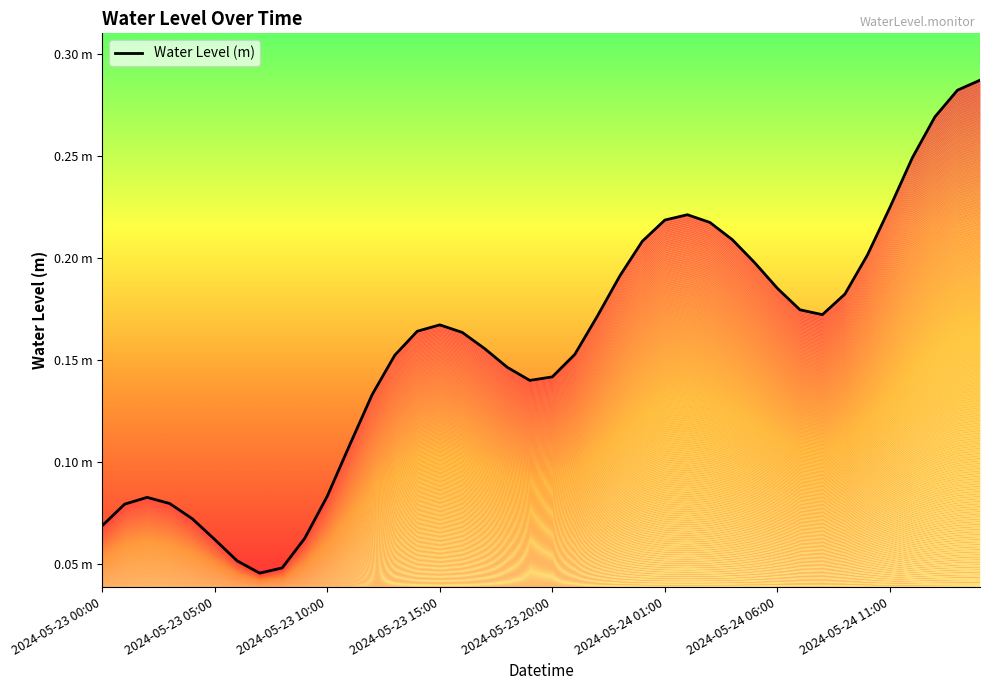

Reading right to left, what are all the values shown in this chart?

0.3	0.3	0.3	0.2	0.2	0.2	0.2	0.2	0.2	0.2	0.2	0.2	0.2	0.2	0.2	0.2	0.2	0.2	0.2	0.1	0.1	0.1	0.2	0.2	0.2	0.2	0.2	0.1	0.1	0.1	0.1	0.0	0.0	0.1	0.1	0.1	0.1	0.1	0.1	0.1